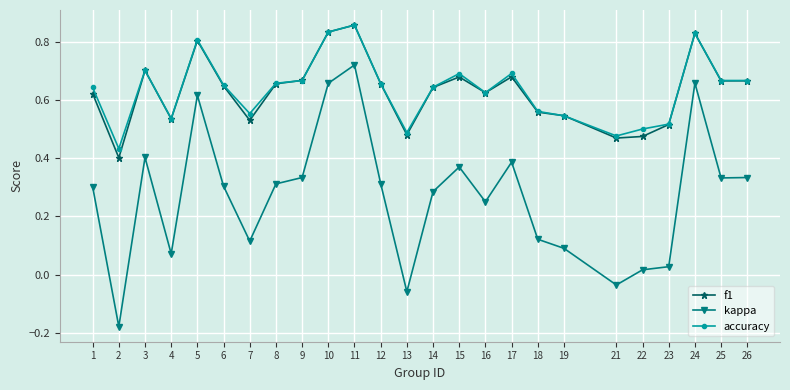

How many interior local peaks does the accuracy series have?

6